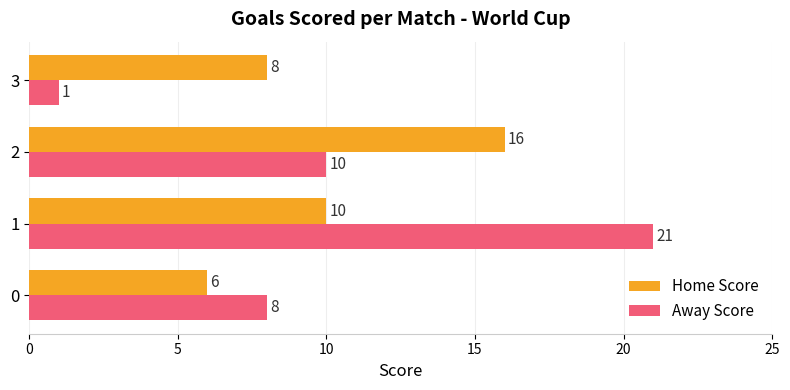

Which series has the largest range (max minus min)?

Away Score